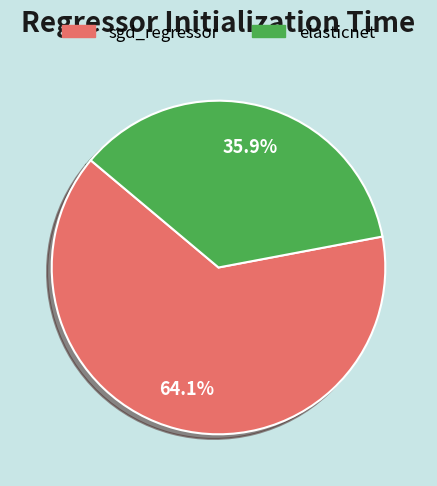

To the nearest percent, what is the combined percentage of sgd_regressor and elasticnet?

100%